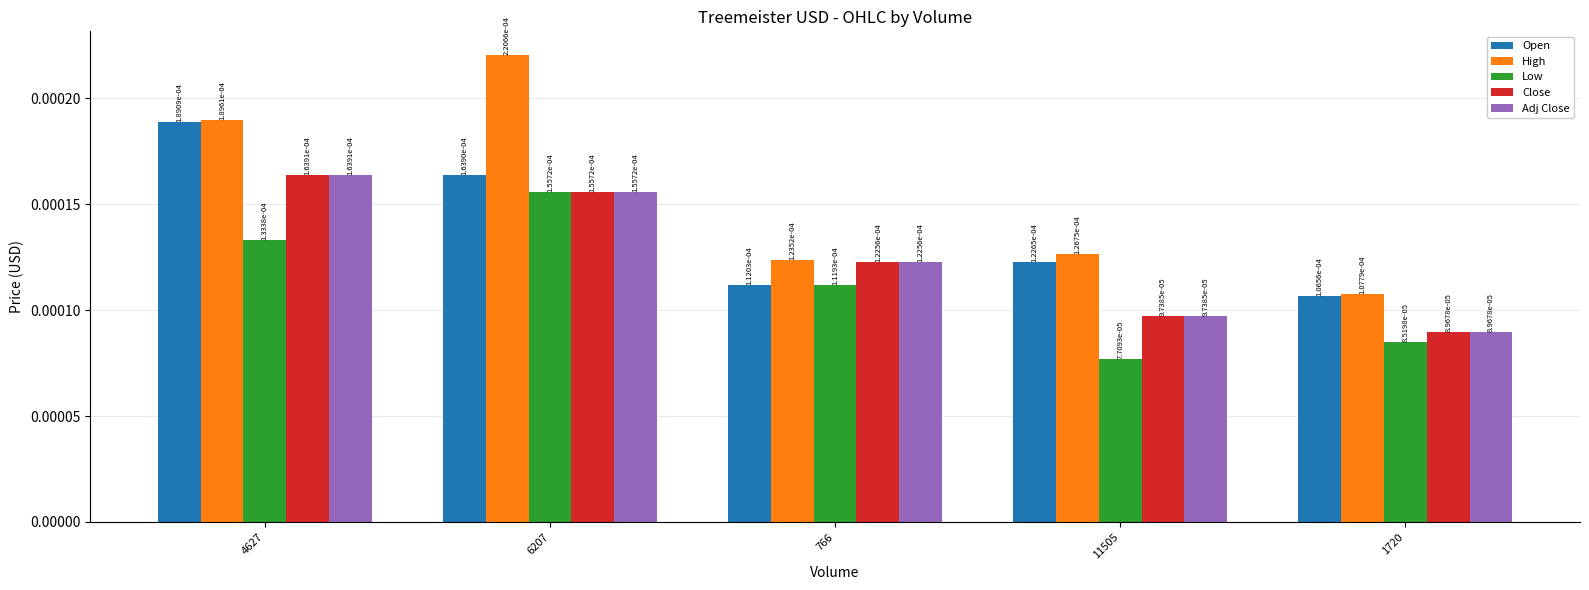

Are the bars grouped side by side (vs. stacked)?

Yes